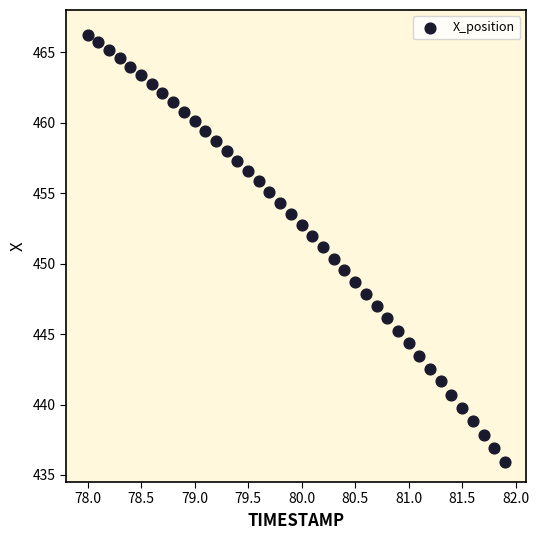

What is the range of Y values (max minus min)?

30.3